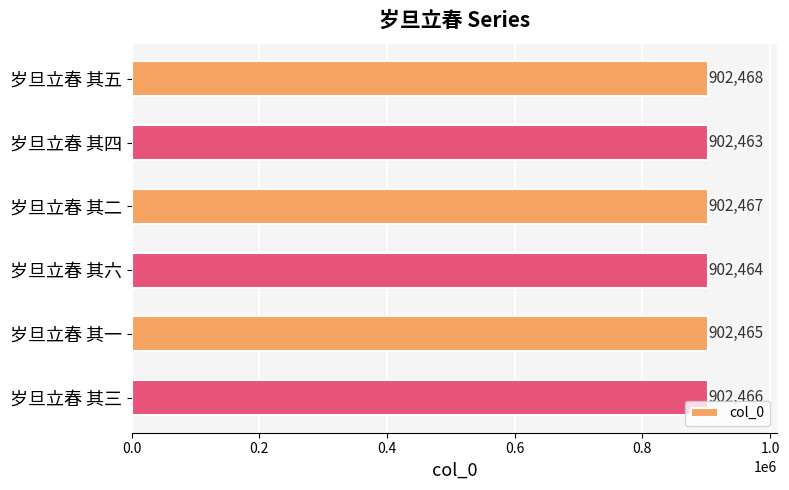

Where is the data nearest to the value 902465?

岁旦立春 其一